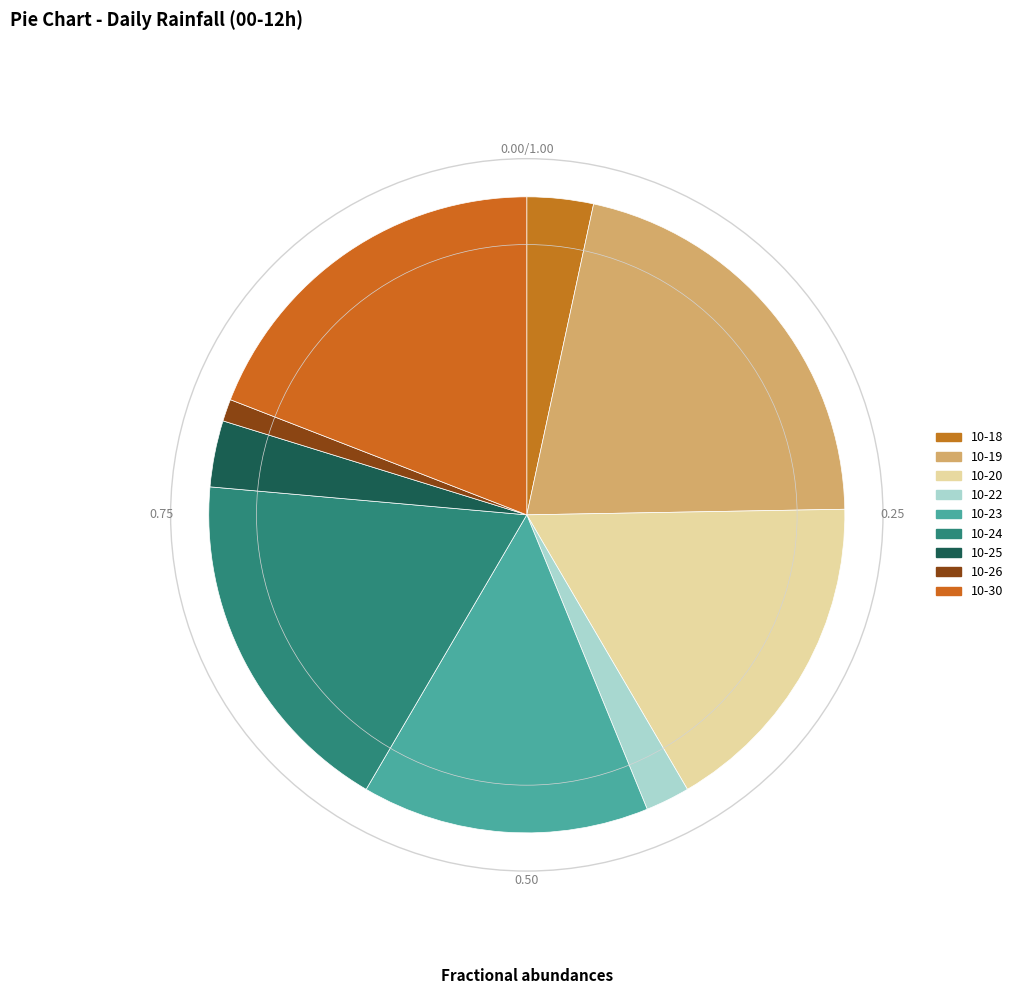

How many segments does this pie chart have?

9